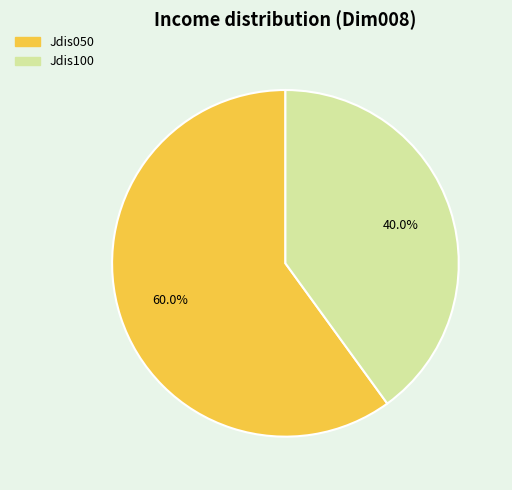

Count the number of slices in the pie.

2